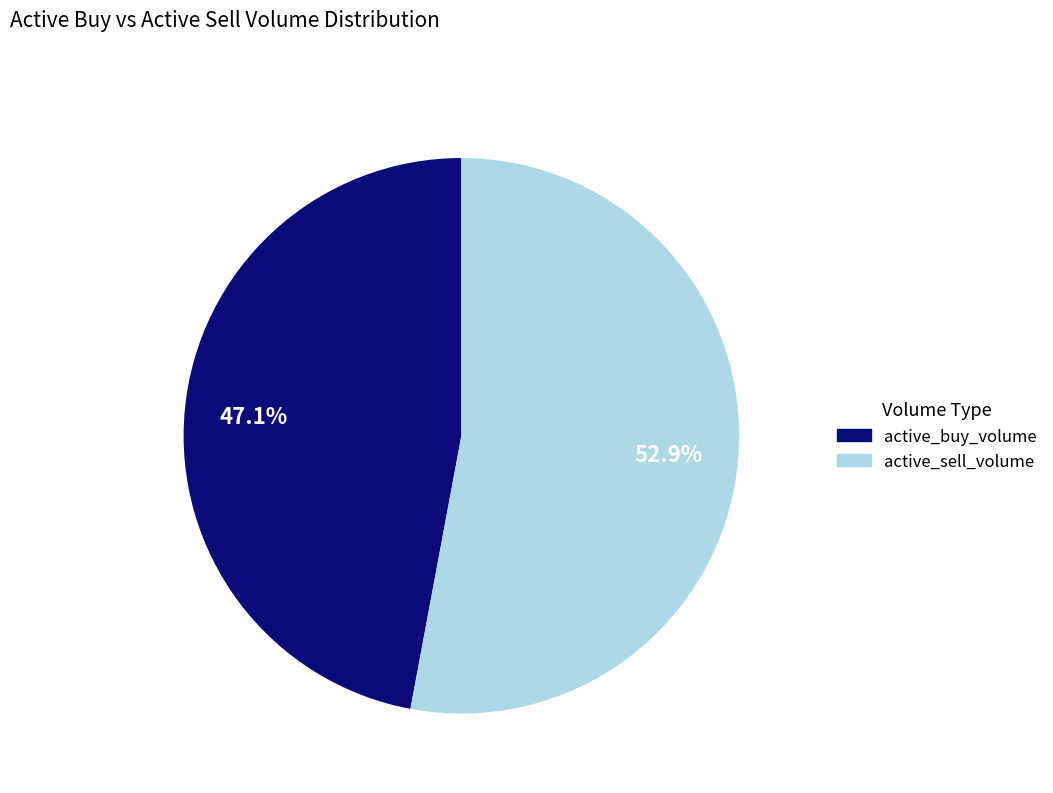

To the nearest percent, what is the difference between the largest and smallest slice percentages?

6%